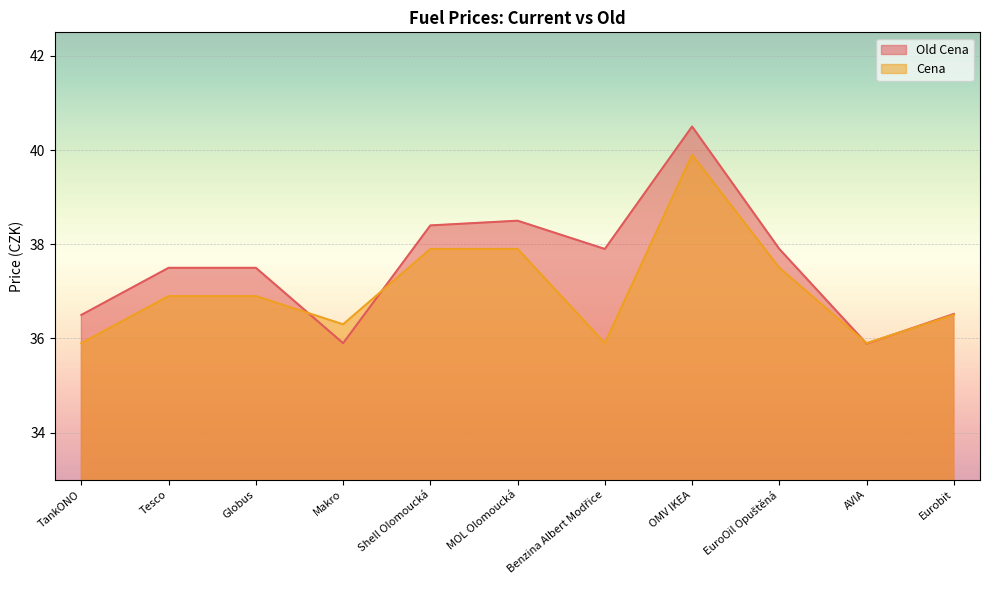

Rank the categories by Old Cena value from lowest to highest.

AVIA, Makro, TankONO, Eurobit, Tesco, Globus, Benzina Albert Modřice, EuroOil Opuštěná, Shell Olomoucká, MOL Olomoucká, OMV IKEA